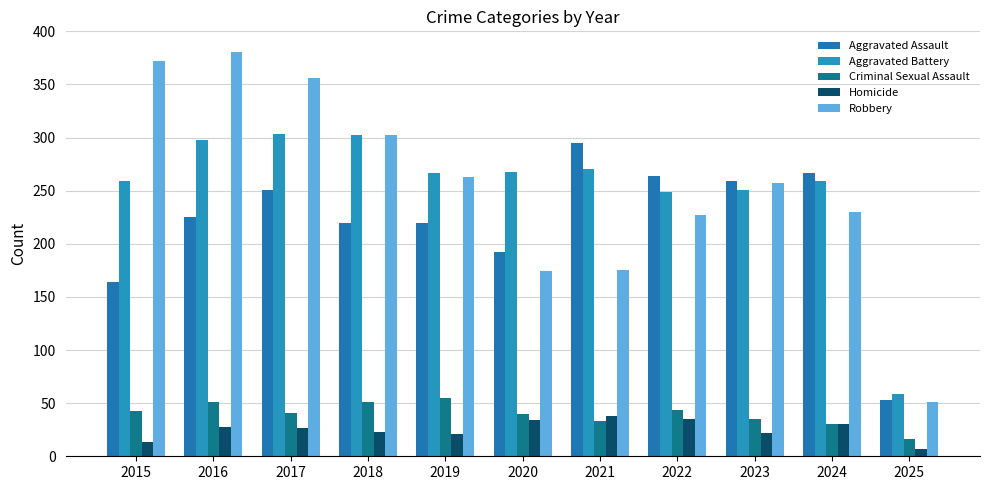

True or false: Aggravated Battery has a value of 103 at 2025.

False